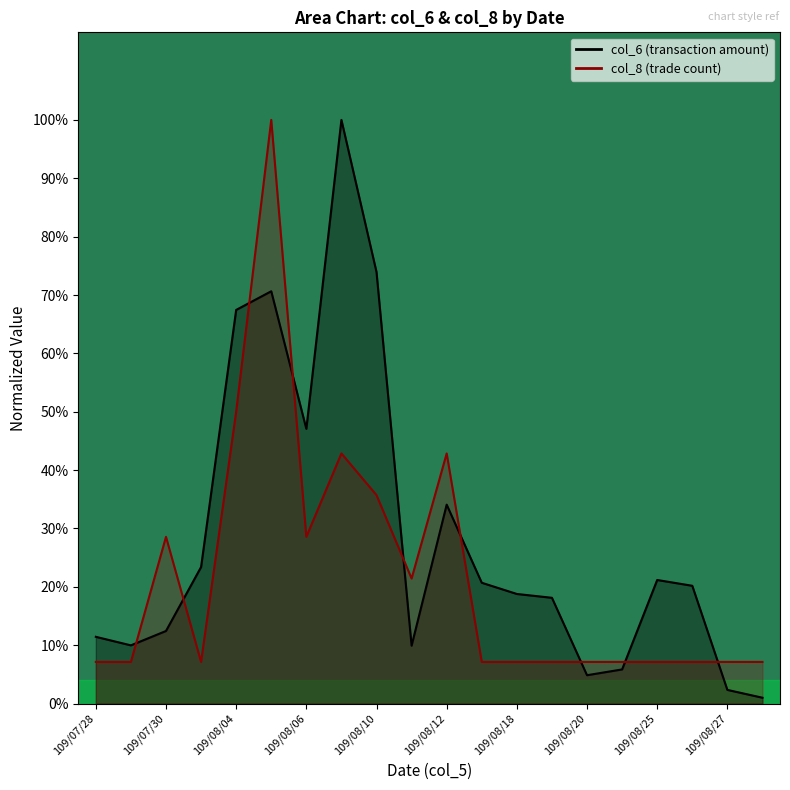

What is the total value across all series at 109/08/26?

0.3